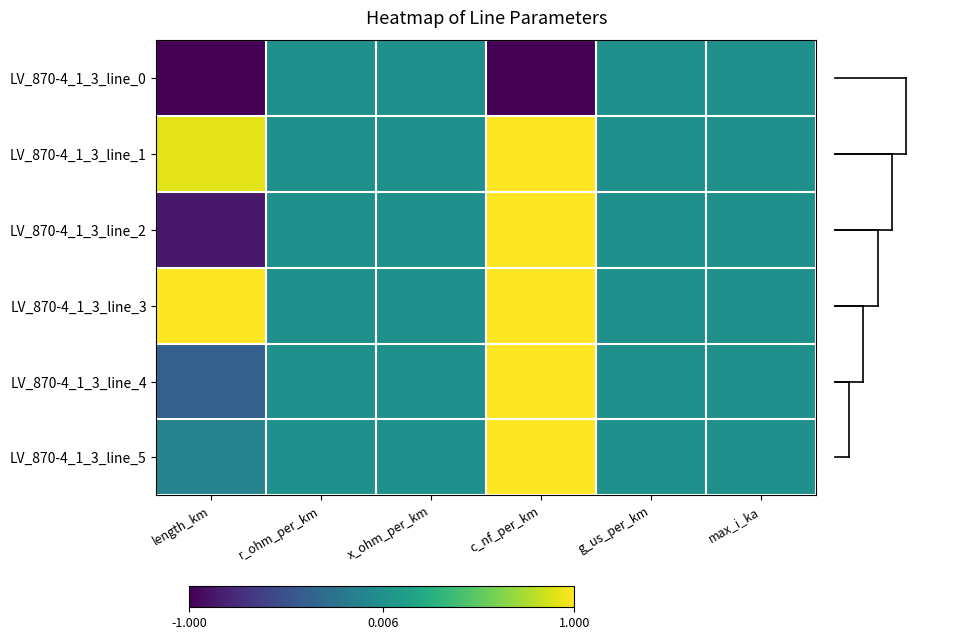

Which series has the widest spread of values?

LV_870-4_1_3_line_2